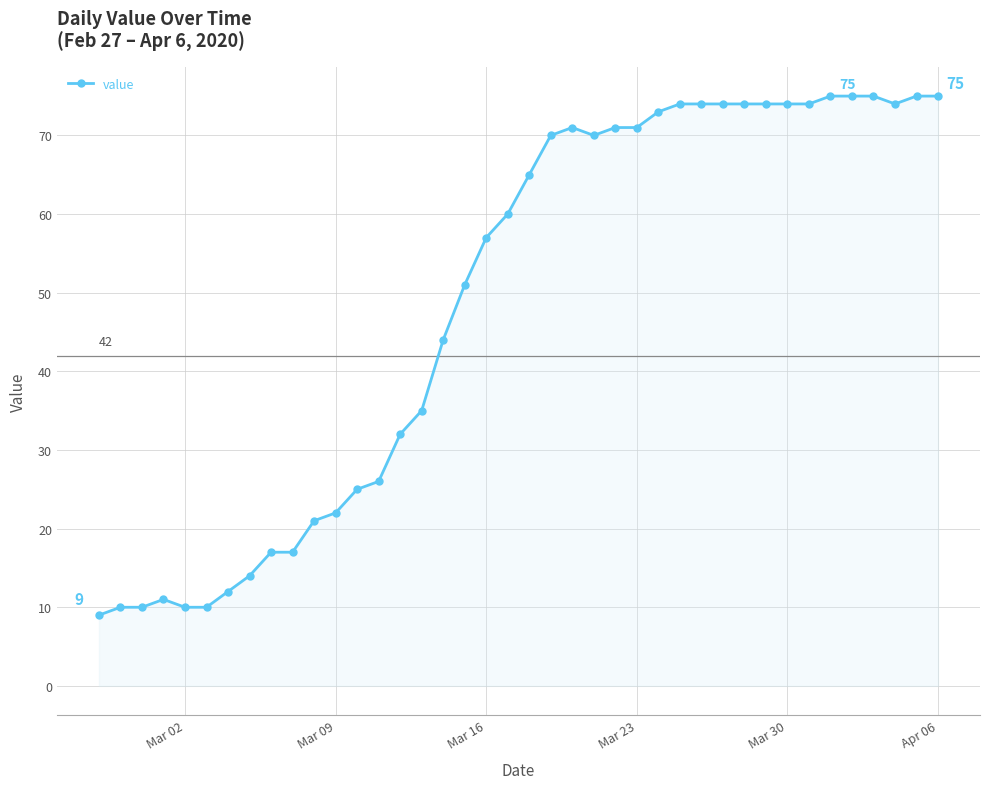

What is the minimum value shown in the chart?

9